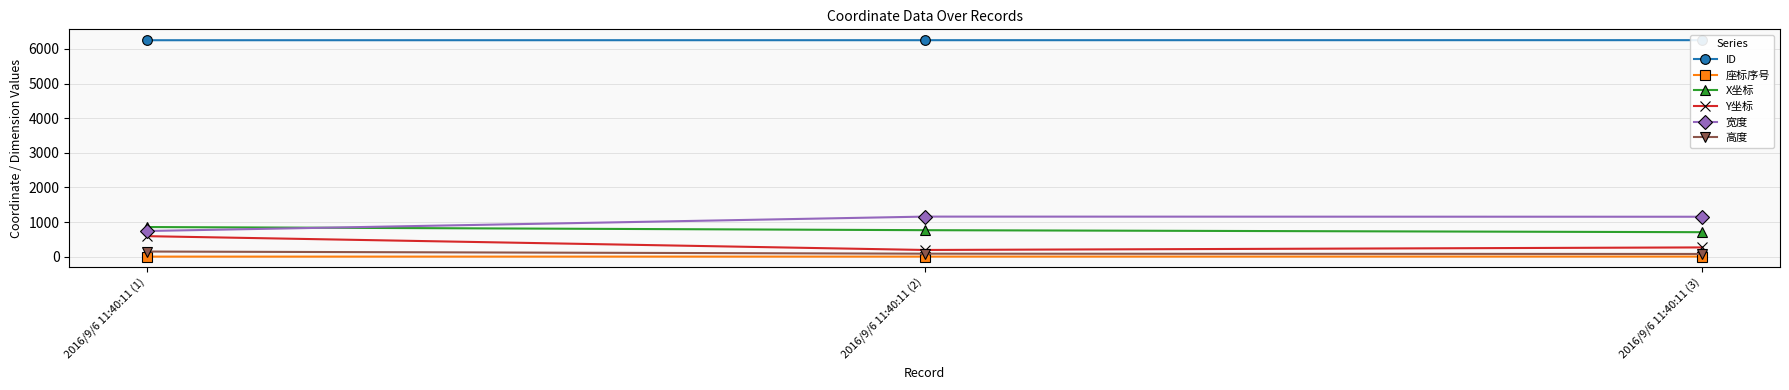

The value of 宽度 at 2016/9/6 11:40:11 (1) is 1282. True or false?

False